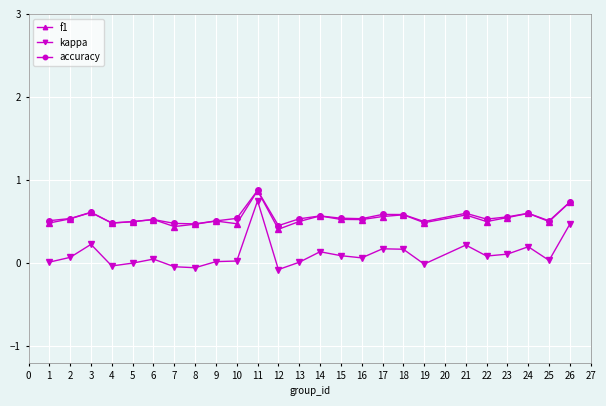

Which series has the widest spread of values?

kappa